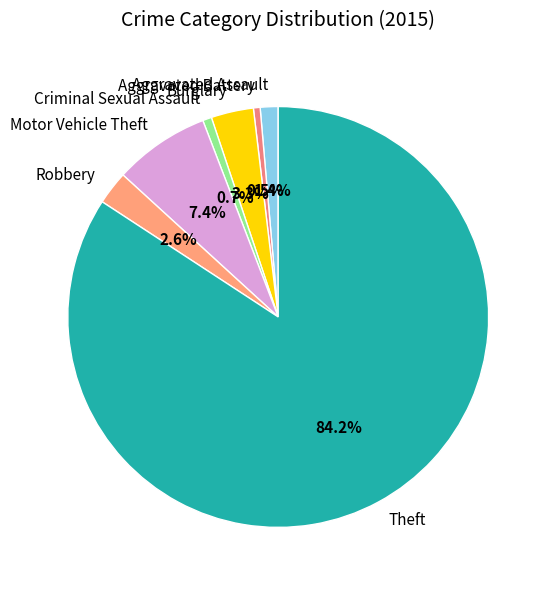

How many slices are in this pie chart?

7